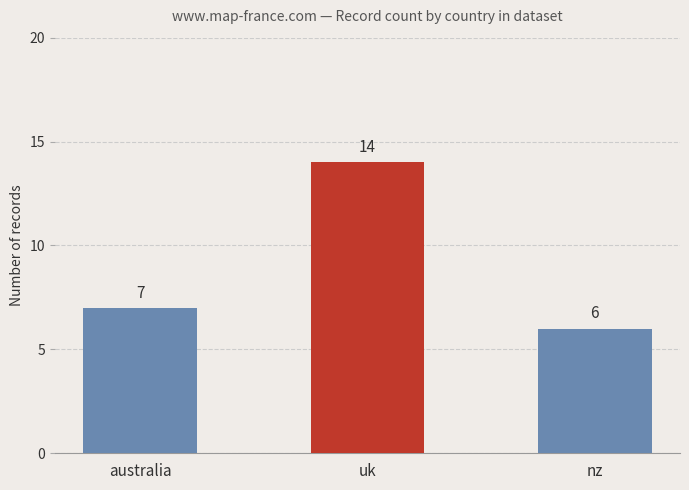

What is the sum of the values at australia and uk?

21